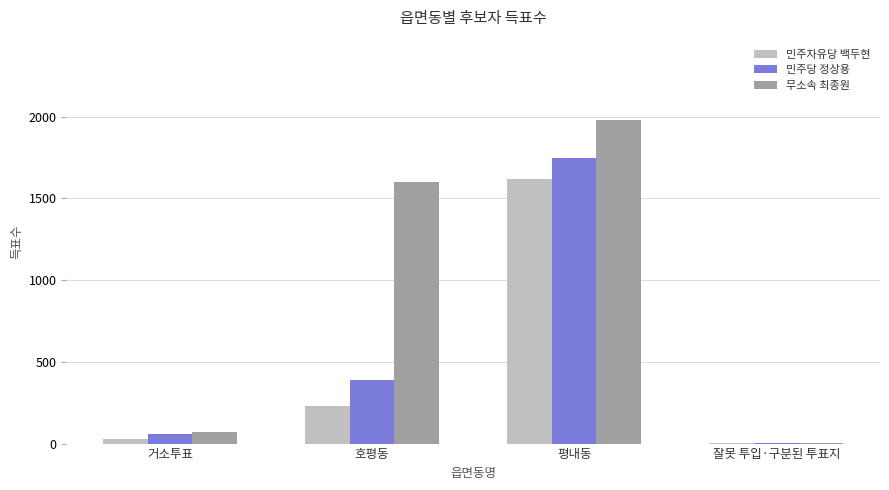

How many series are shown in this chart?

3